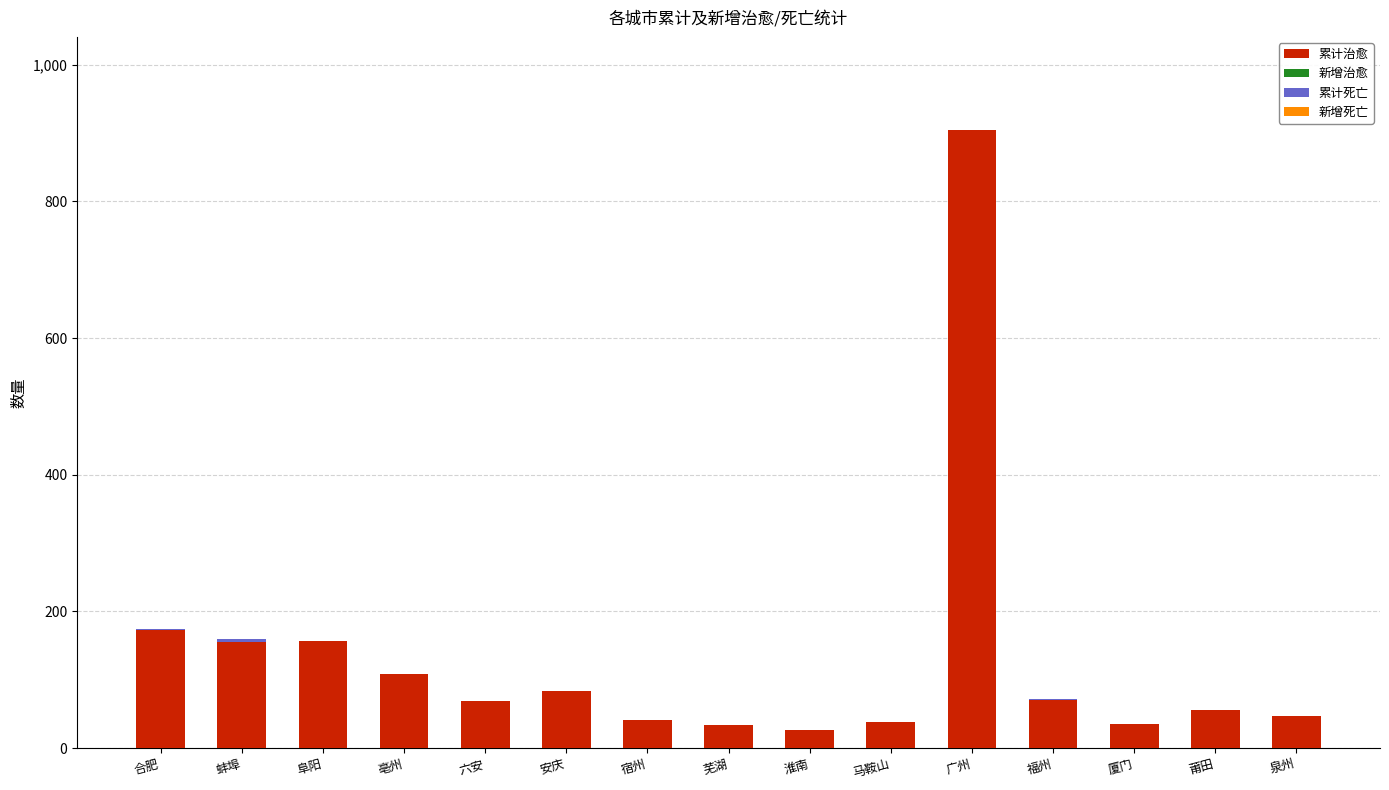

Which category has the highest value in the 累计治愈 series?

广州